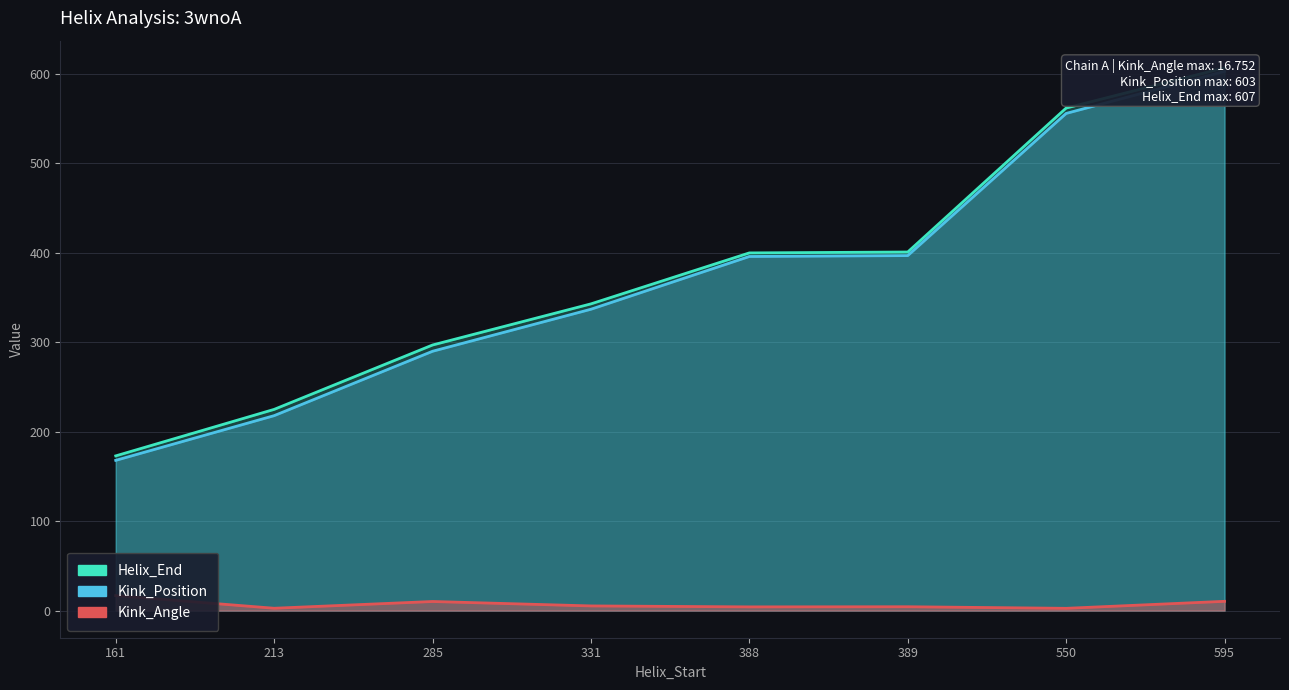

What is the maximum value for Kink_Position?

603.0